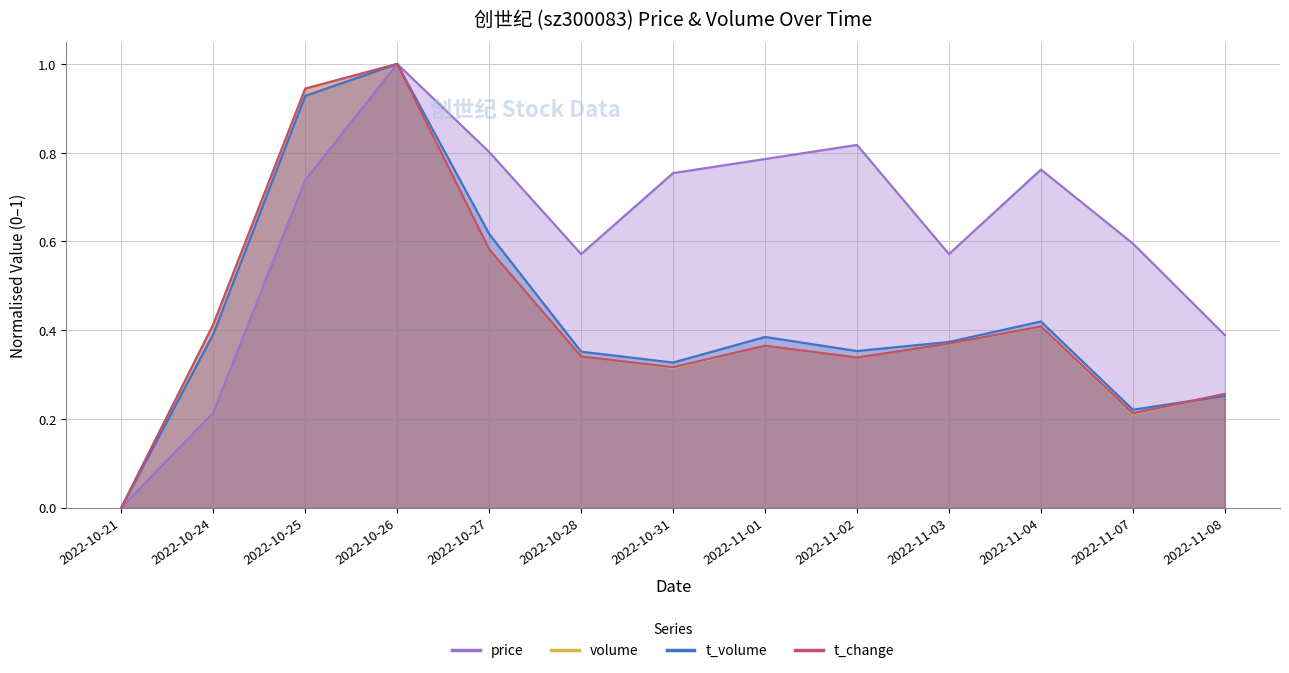

What is the difference between the second highest and minimum values in the volume series?

0.9